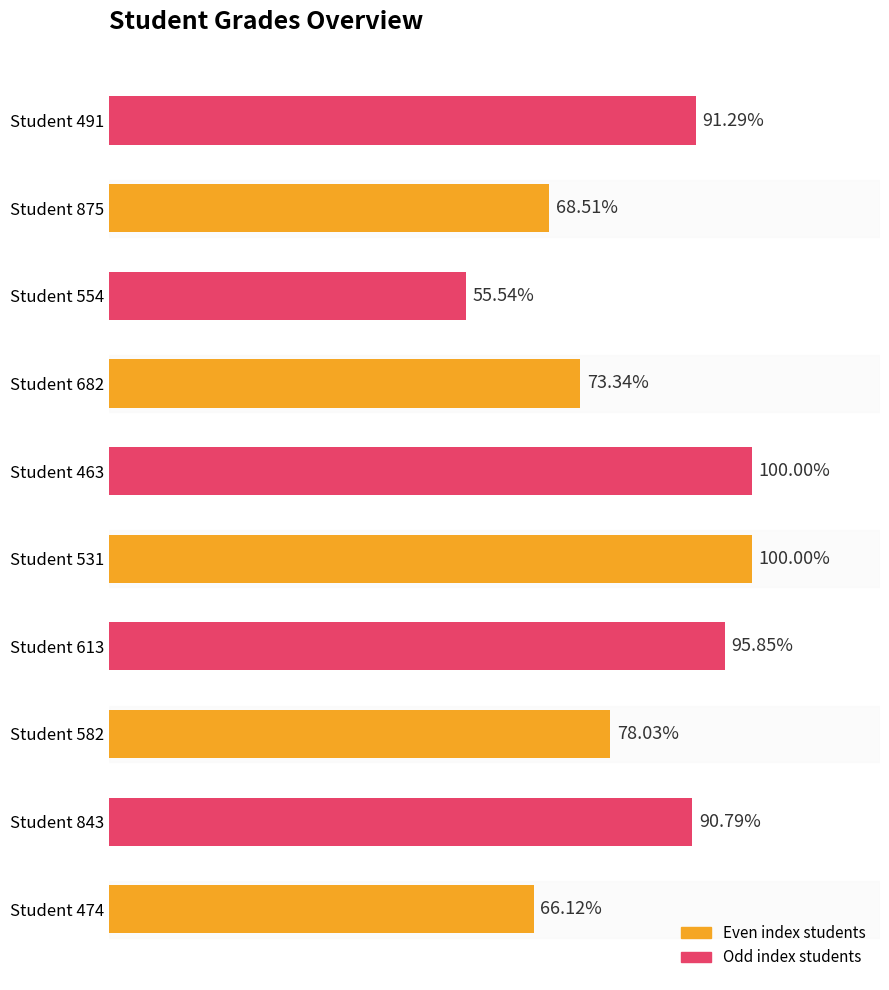

Between Student 554 and Student 582, which is larger?

Student 582